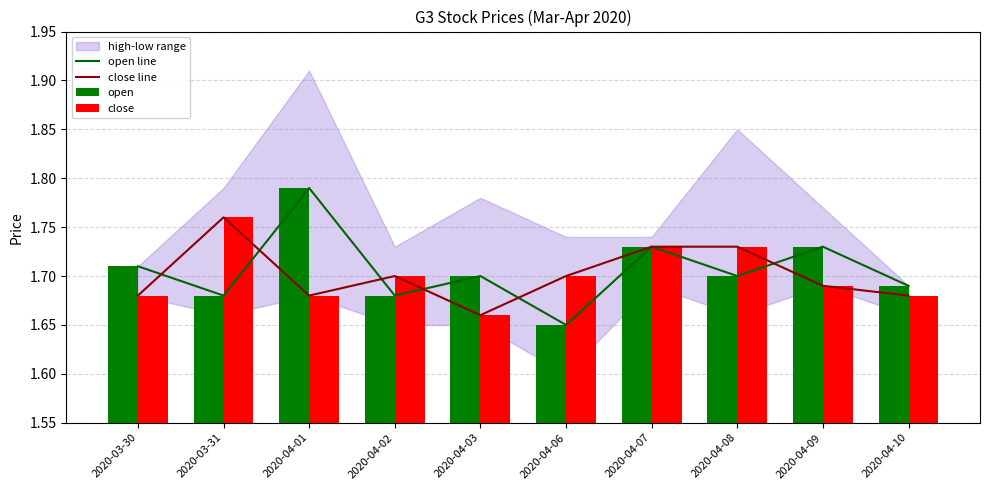

What is the sum of the close line values at 2020-04-10 and 2020-04-07?

3.4